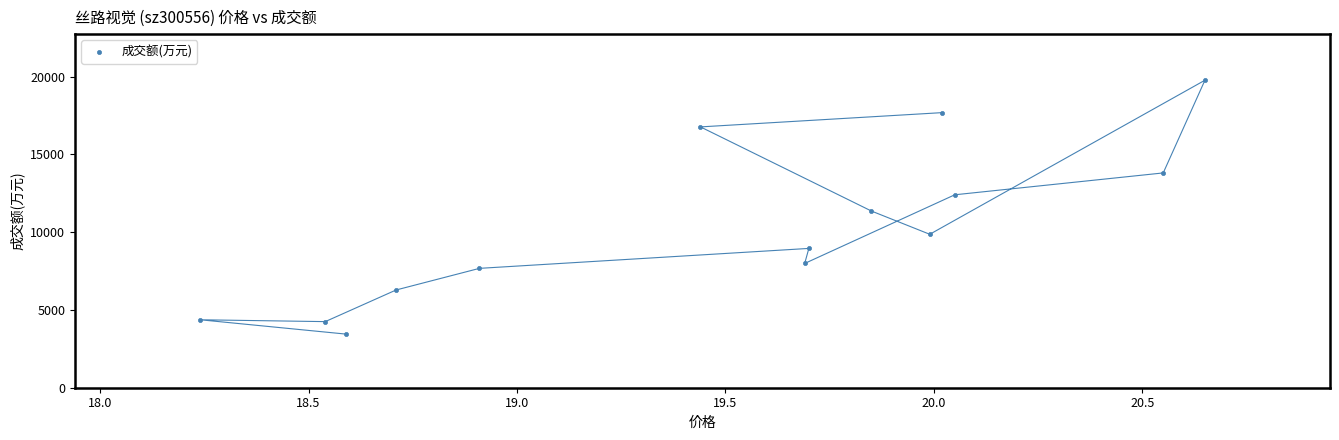

What is the range of Y values (max minus min)?

16327